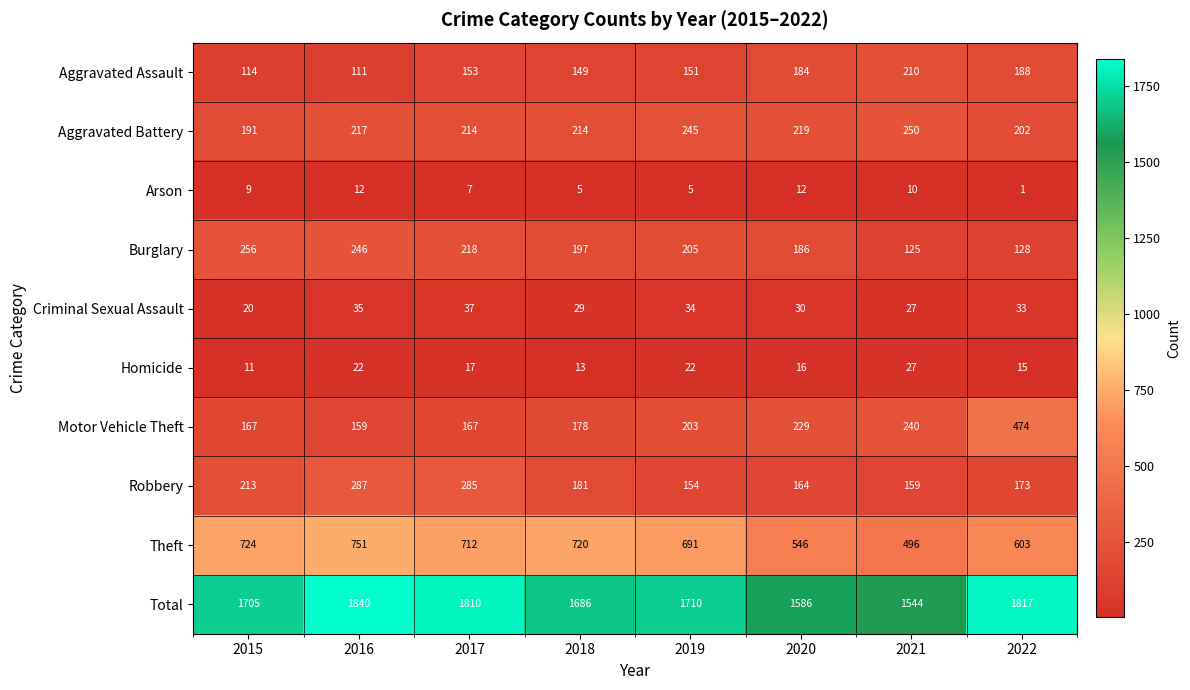

Rank the series at 2017 from lowest to highest value.

Arson, Homicide, Criminal Sexual Assault, Aggravated Assault, Motor Vehicle Theft, Aggravated Battery, Burglary, Robbery, Theft, Total